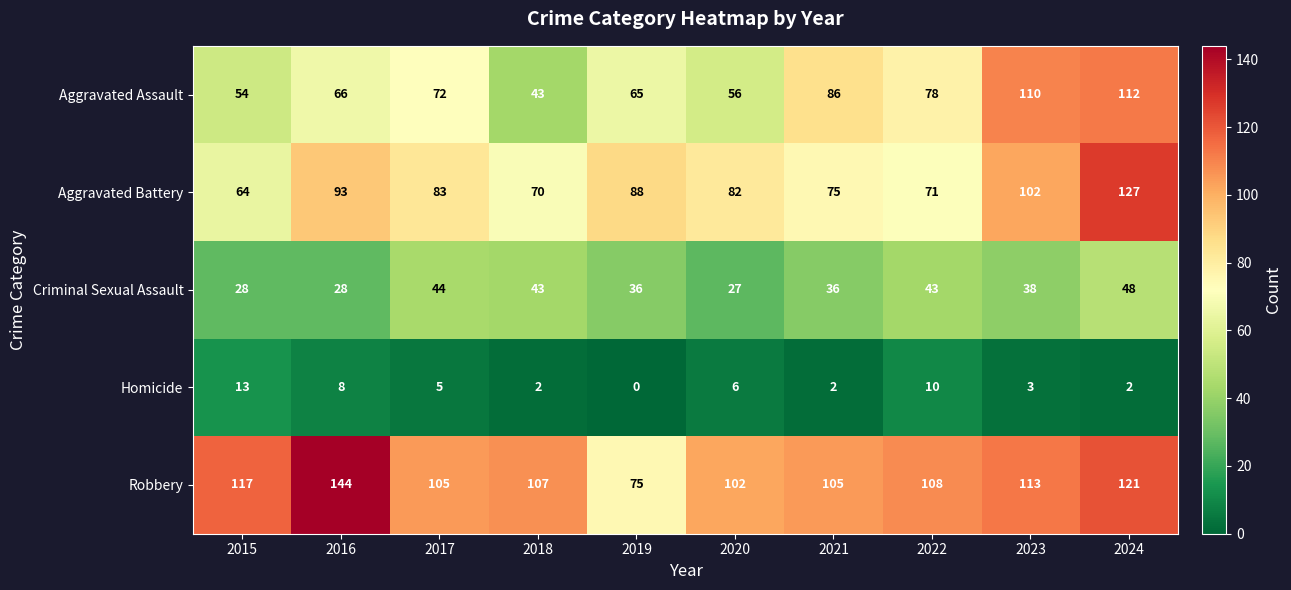

Count the number of categories in the chart.

10